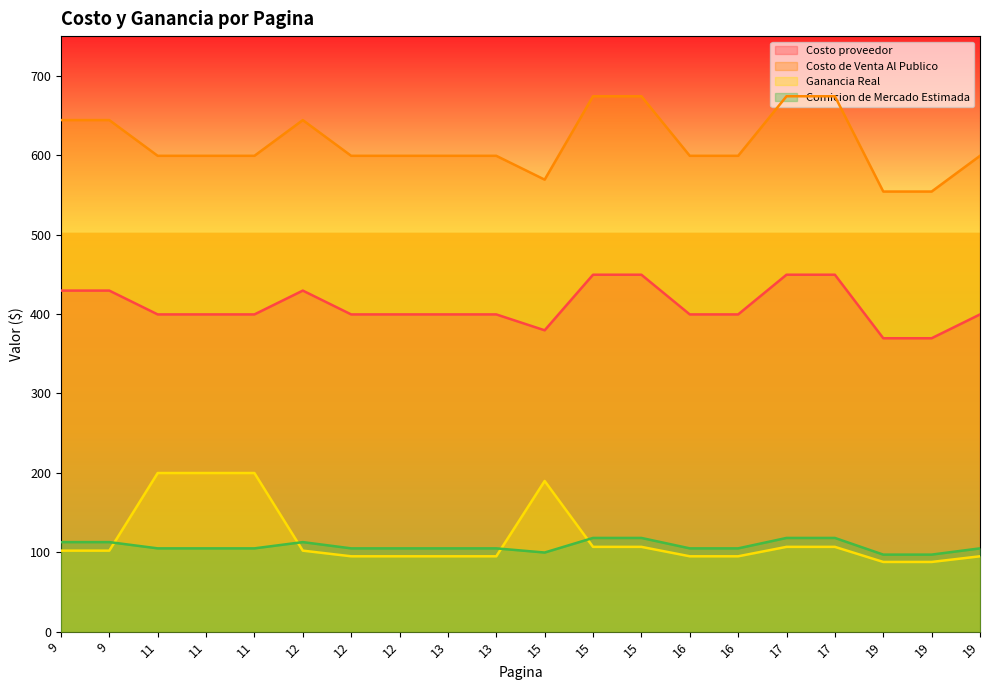

True or false: Comicion de Mercado Estimada and Costo proveedor intersect in this chart.

False